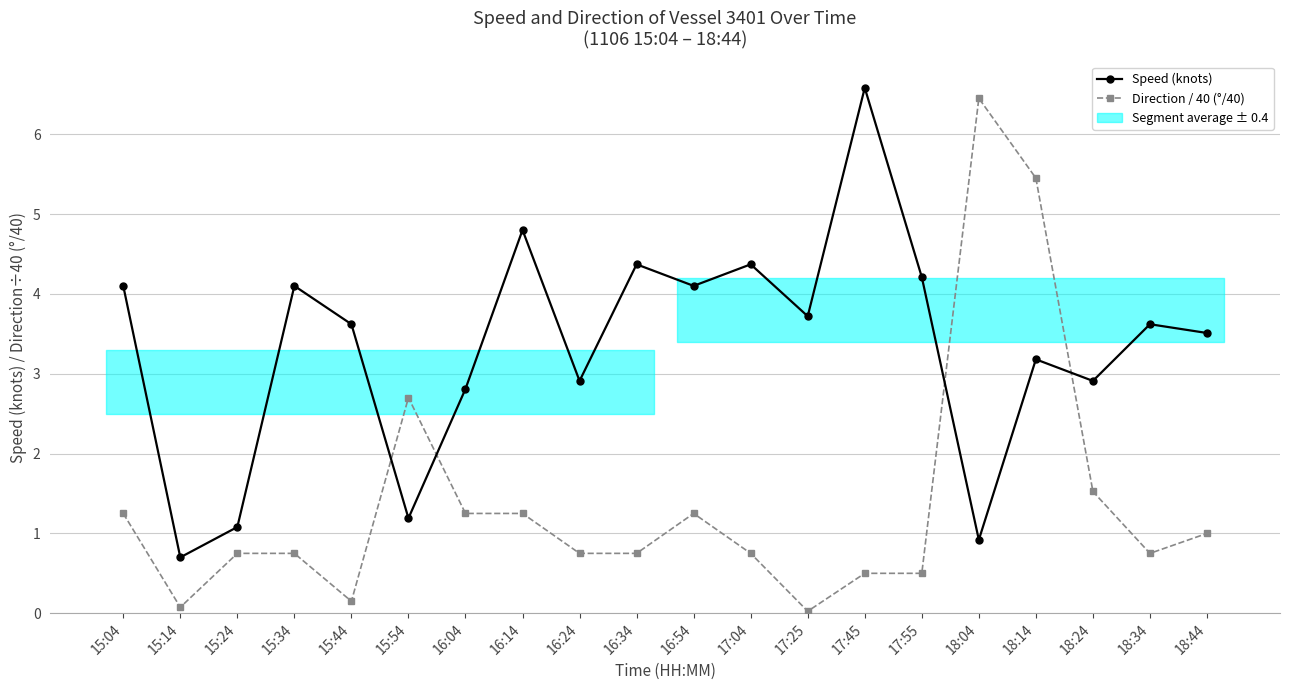

True or false: Direction / 40 (degrees/40) has a value of 6.5 at 18:04.

True